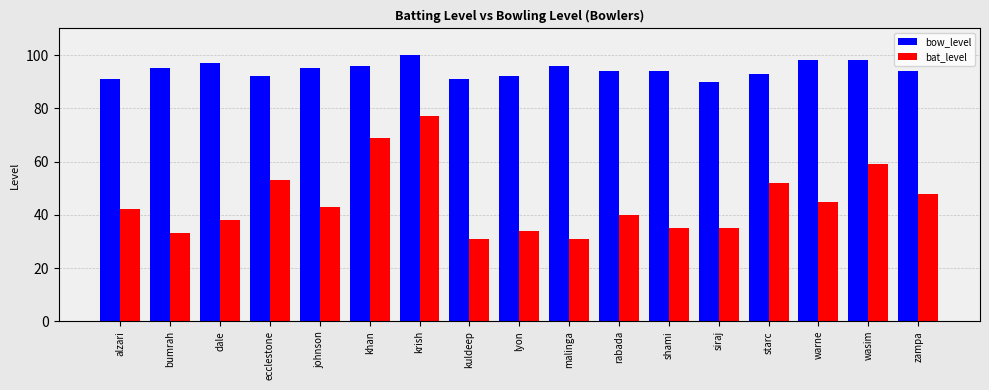

Is it true that bow_level equals 95 at bumrah?

True